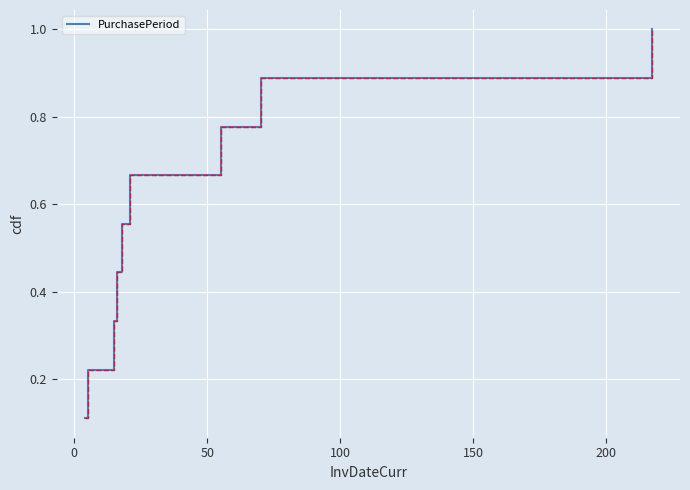

How many lines are shown in the chart?

1